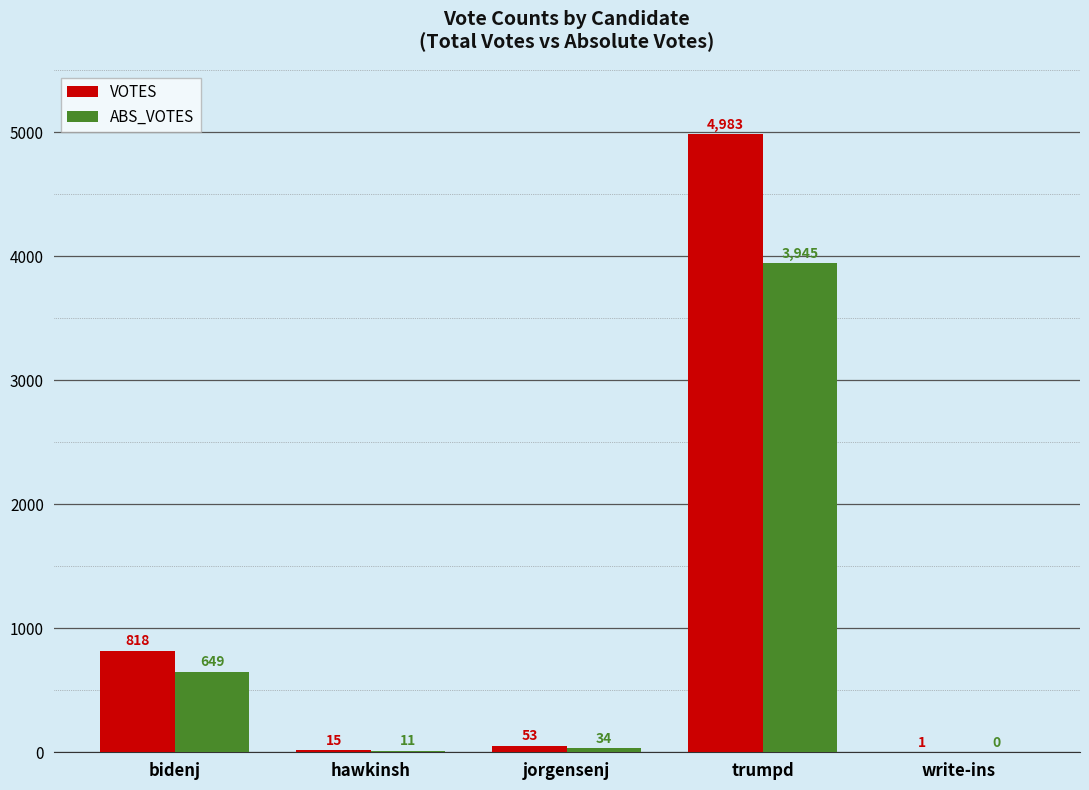

True or false: VOTES has a value of 818 at bidenj.

True